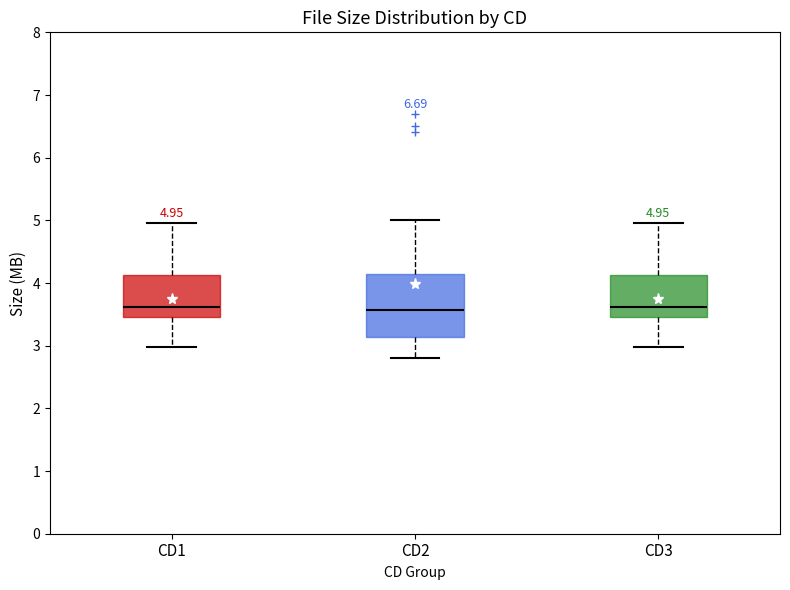

Which box is the tallest, from its lower edge to its upper edge?

CD2